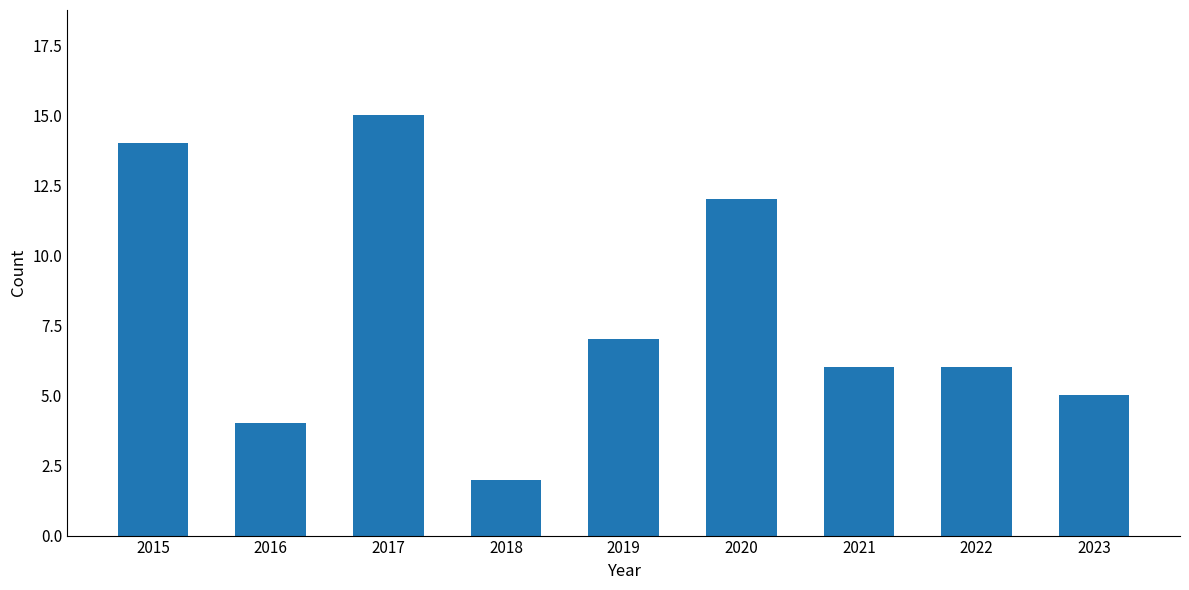

What is the difference between the values at 2019 and 2018?

5